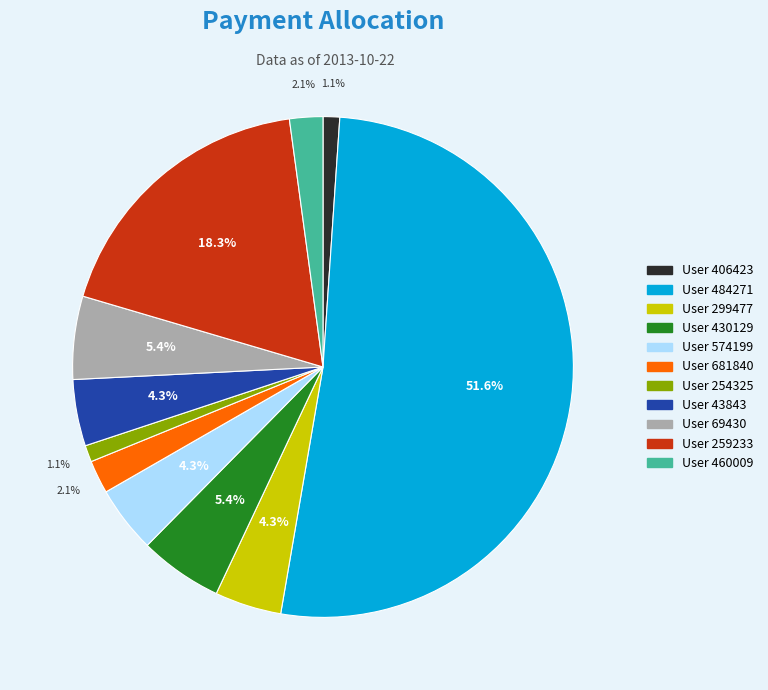

Is the sum of User 406423 and User 43843 greater than half?

No